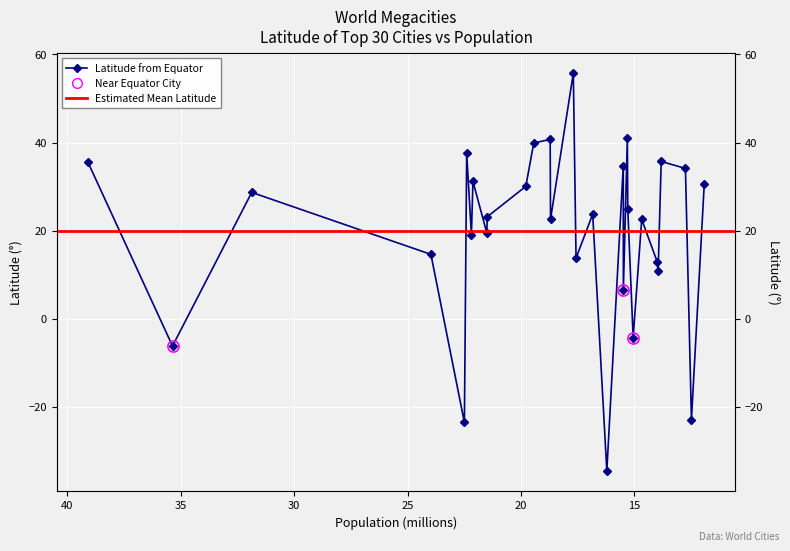

What is the difference between the maximum and second lowest values?

79.3